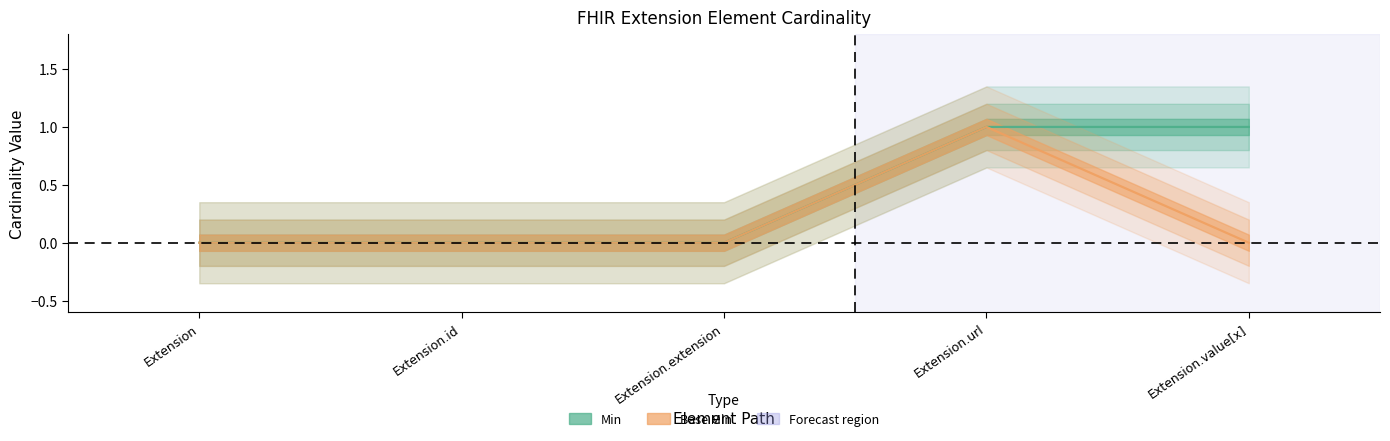

Which category has the highest value in the Base Min series?

Extension.url